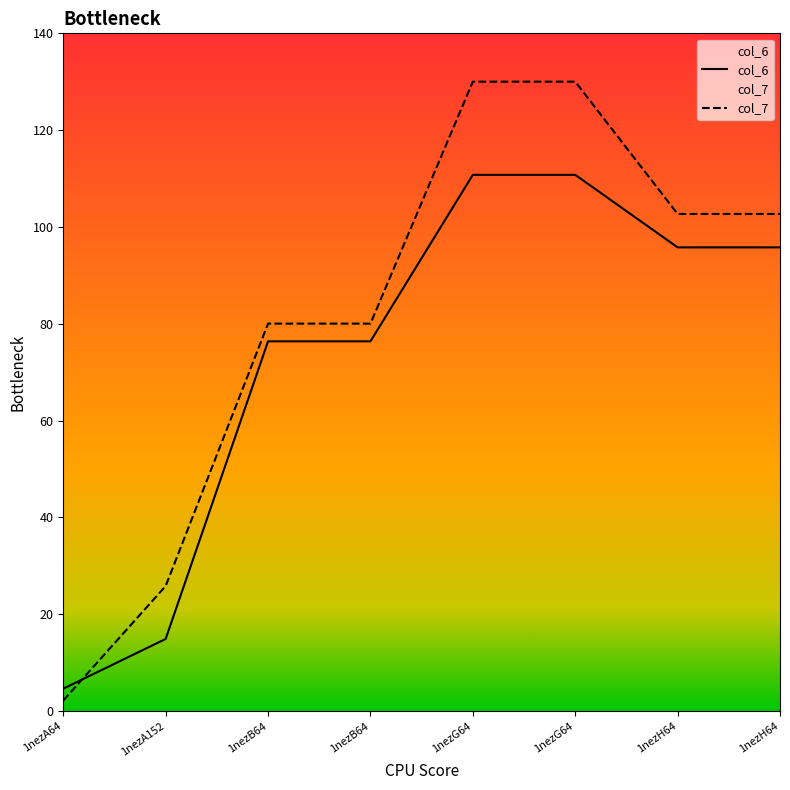

What is the sum of all col_6 values?

585.4